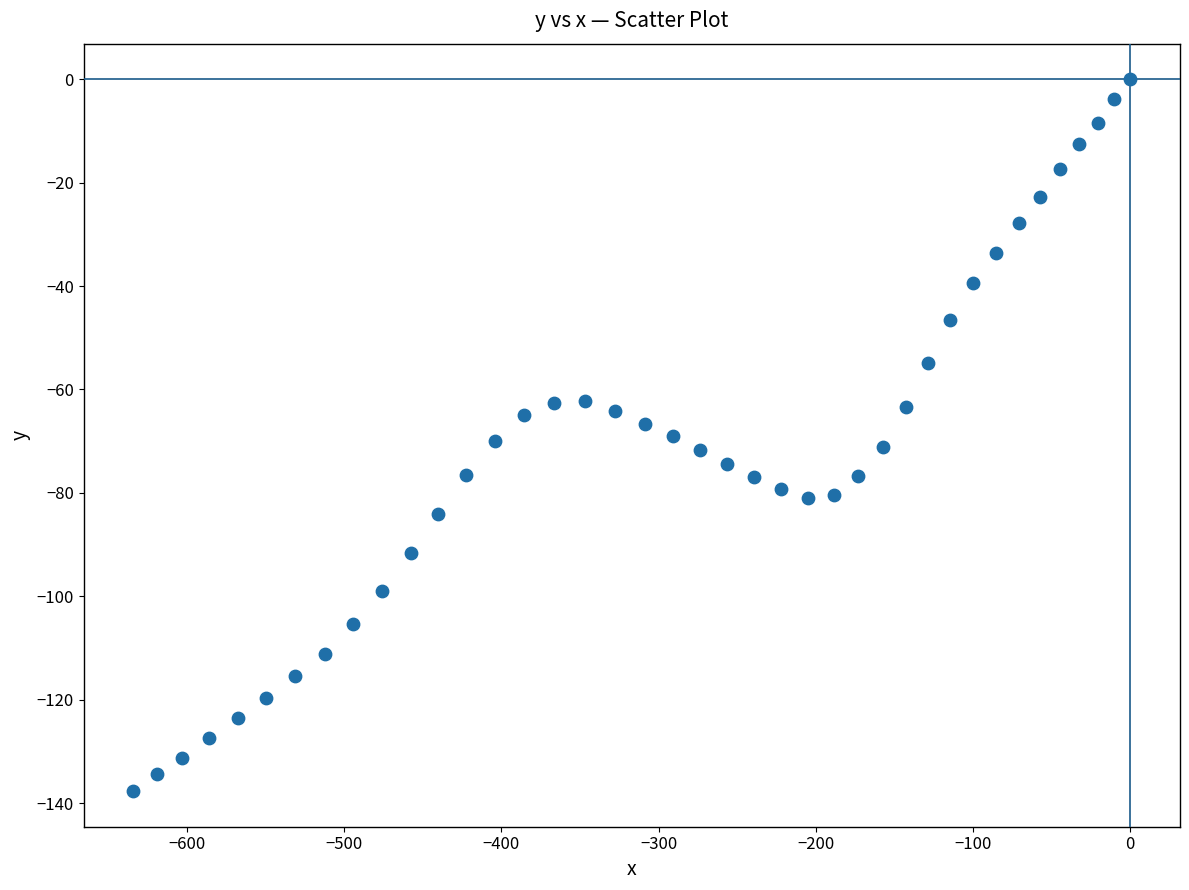

What is the range of X values (max minus min)?

634.0